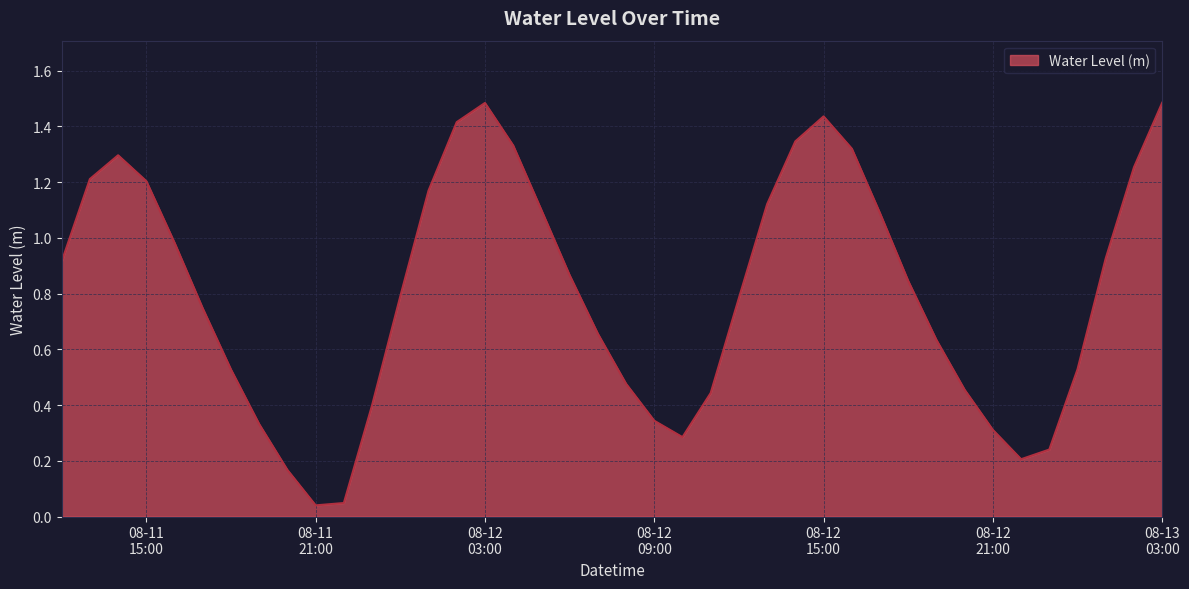

How many series are shown in this chart?

1